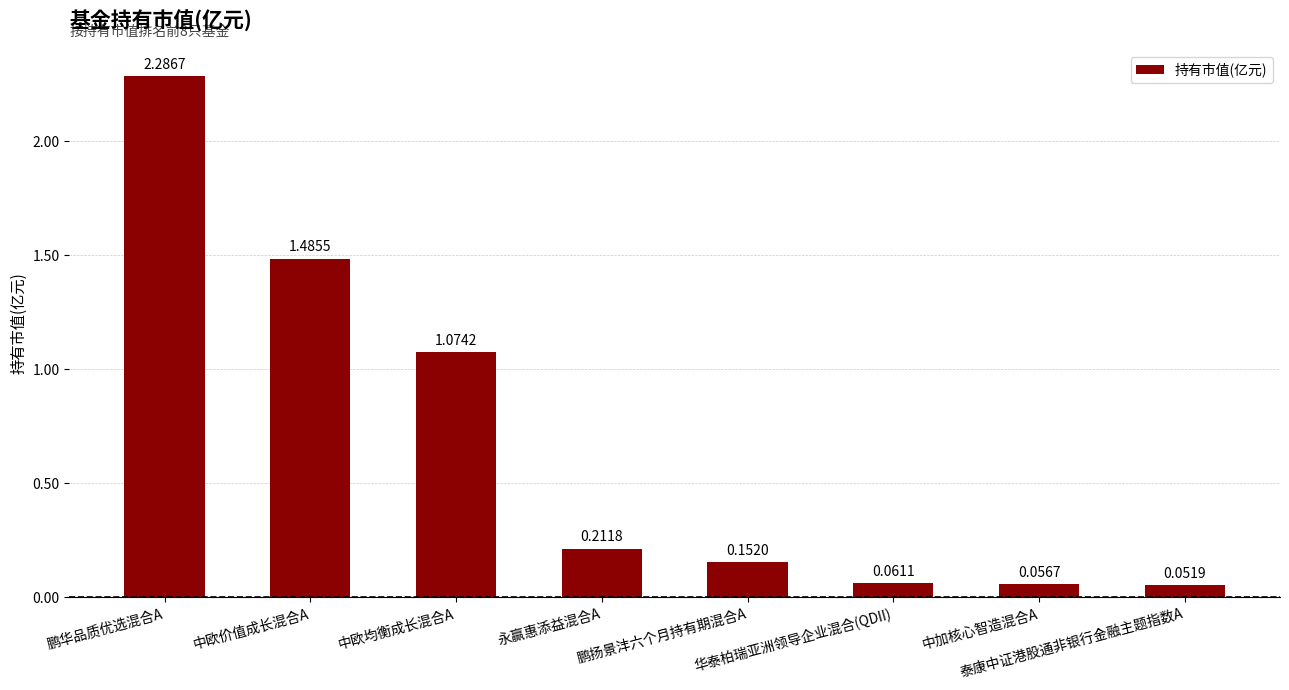

Which label corresponds to the largest value in the chart?

鹏华品质优选混合A